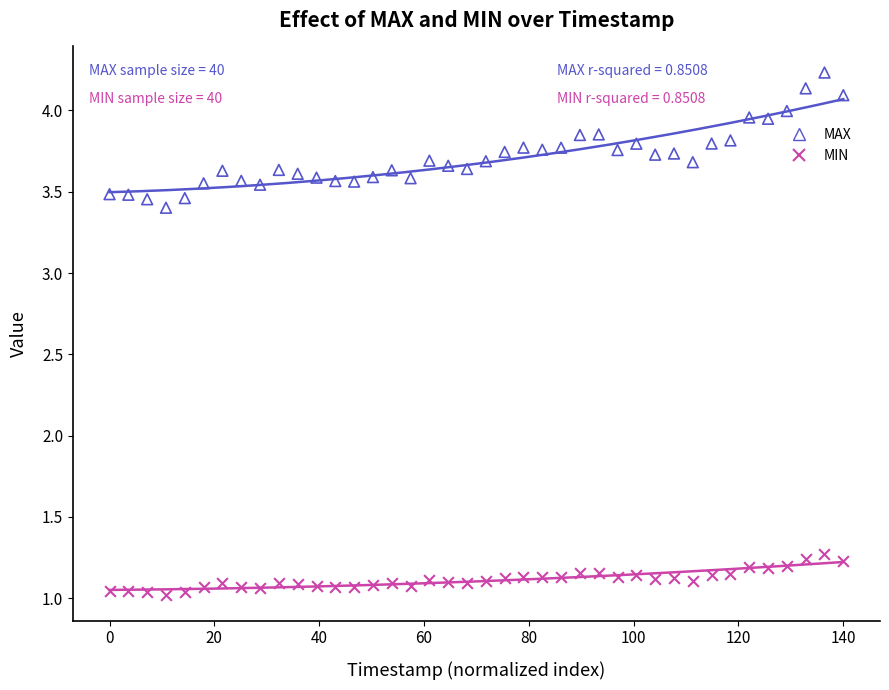

Which series has the largest Y range (max minus min)?

MAX